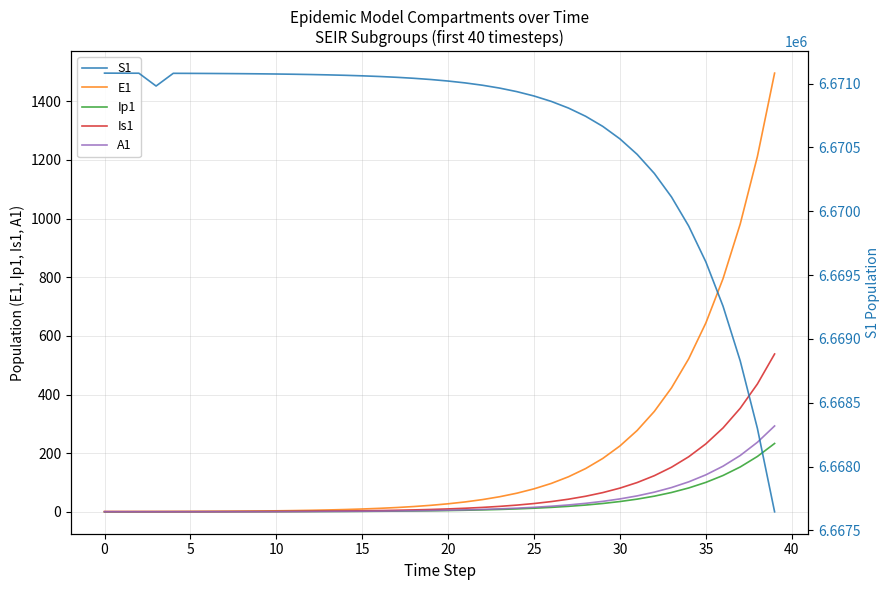

Is it true that S1 equals 8803899.4 at 13?

False